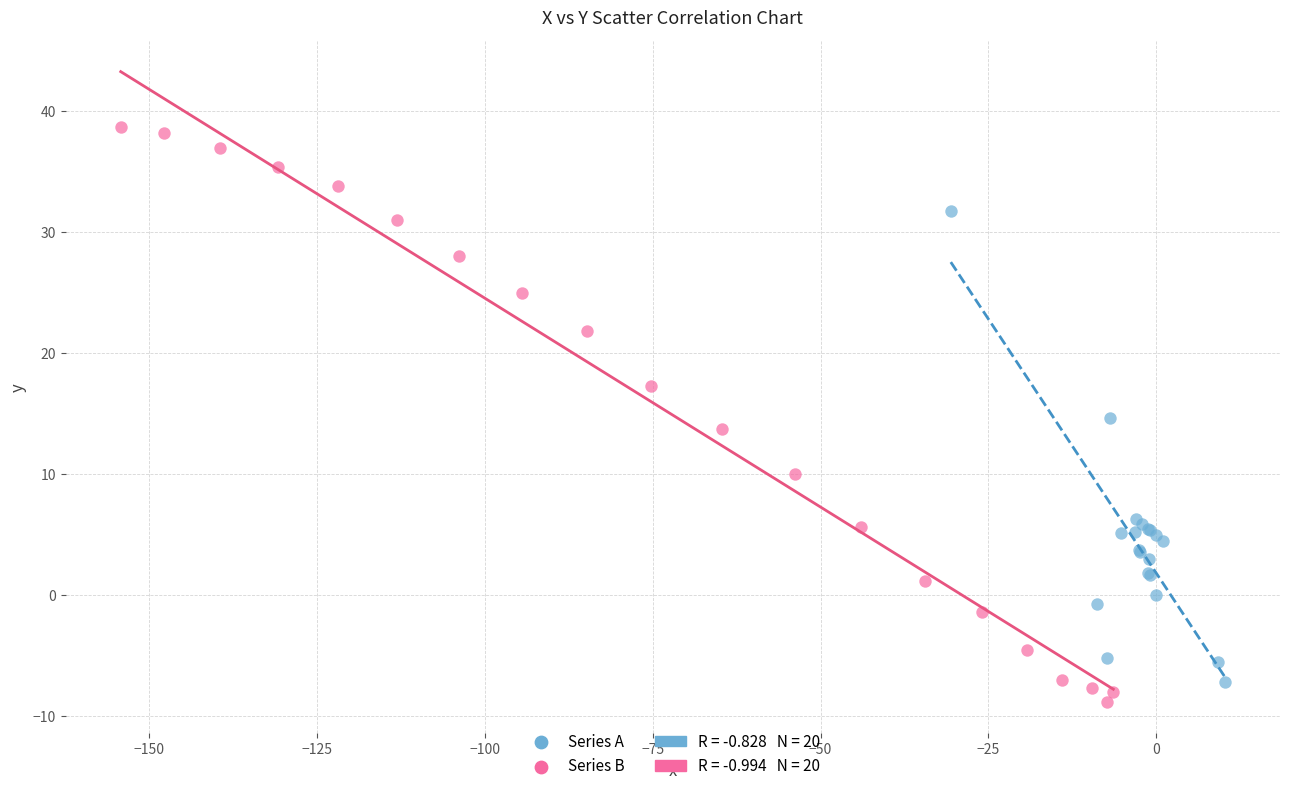

Which series has the largest Y range (max minus min)?

Series B